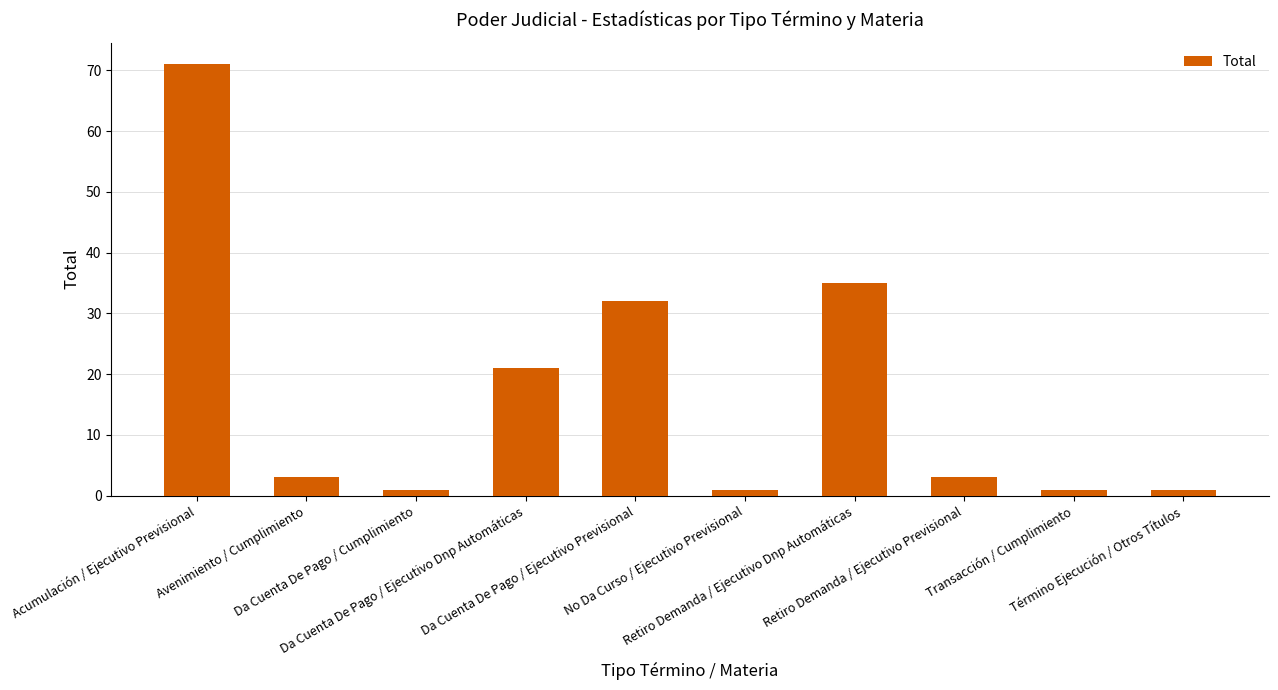

What is the label of the 5th bar from the left?

Da Cuenta De Pago / Ejecutivo Previsional